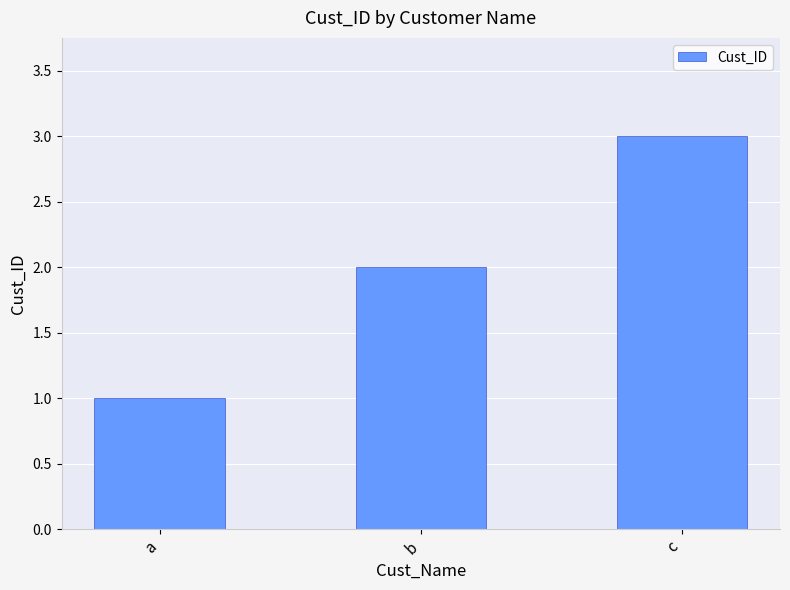

Reading left to right, what are all the values shown in this chart?

a=1	b=2	c=3